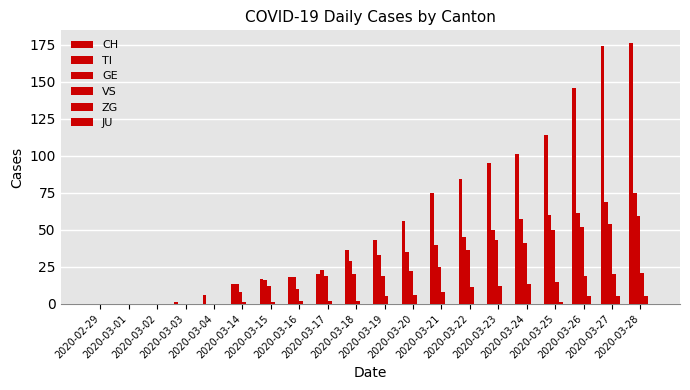

What is the difference between the maximum and second lowest values in the VS series?

21